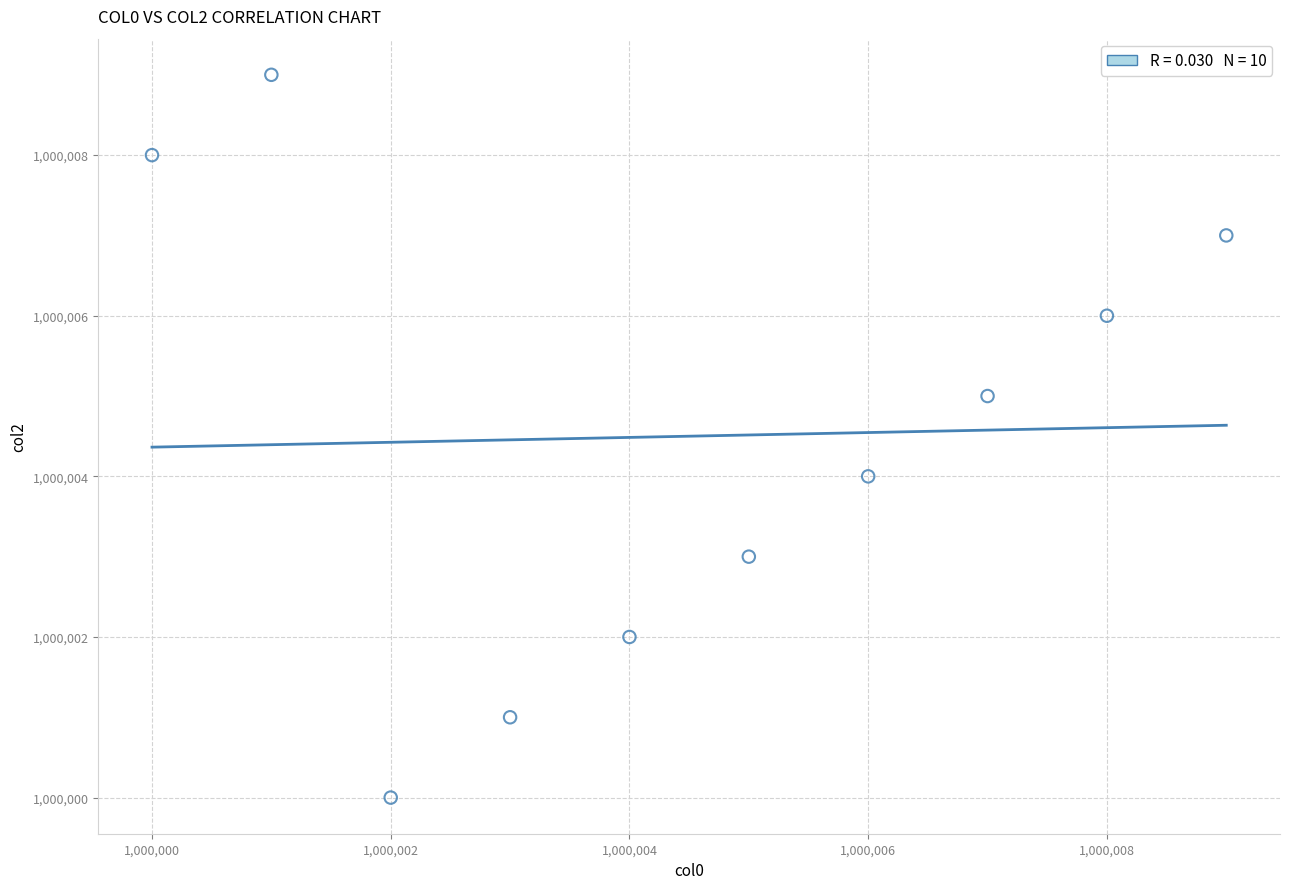

What is the range of Y values (max minus min)?

9